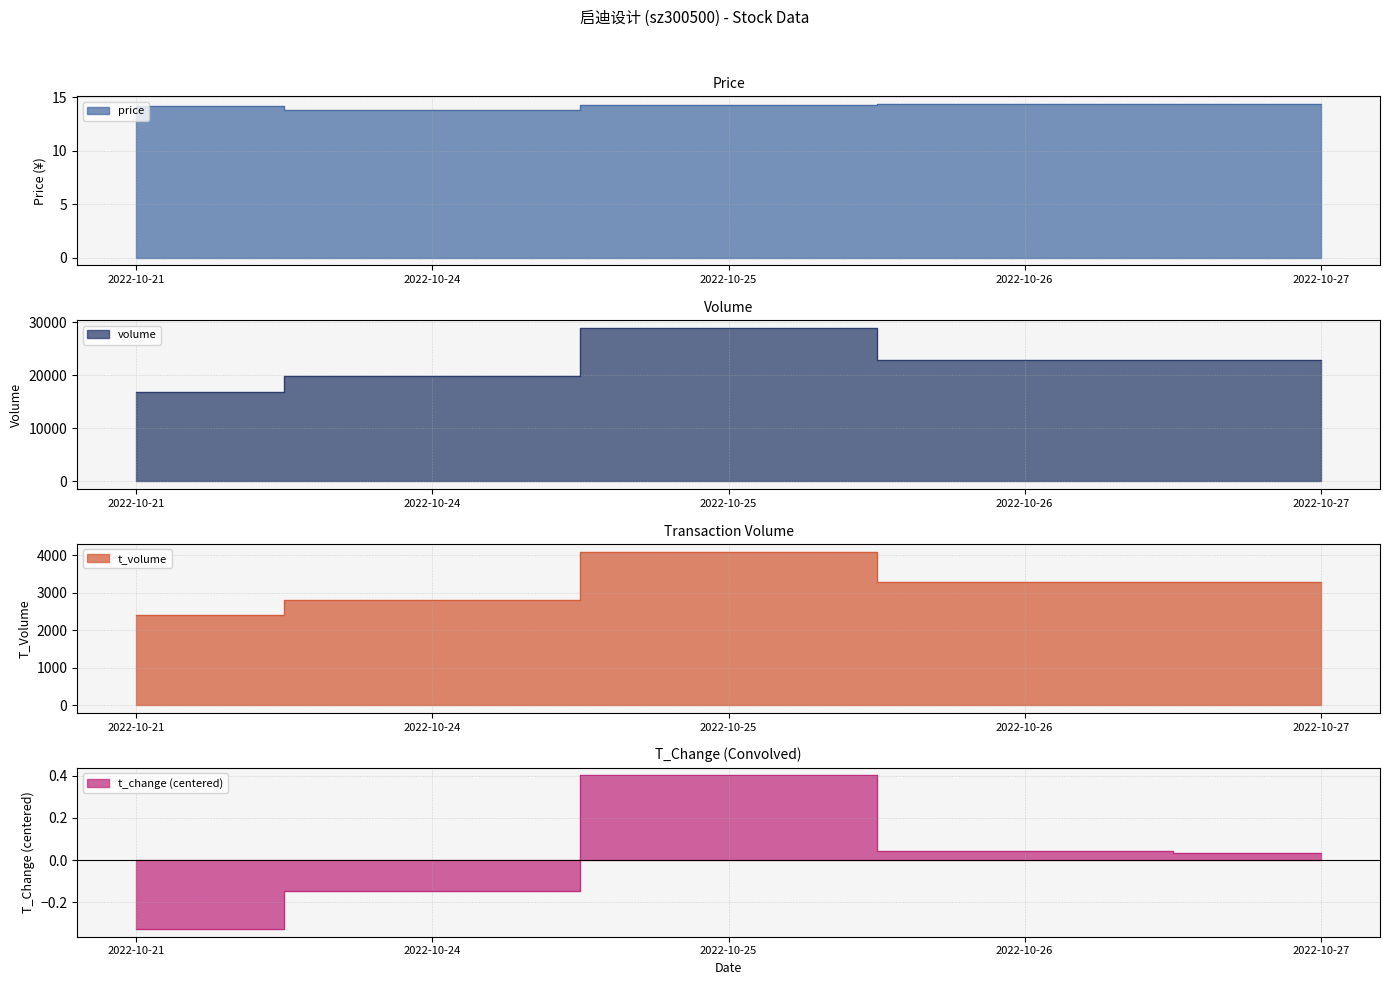

The t_volume series shows 4304.9 at 2022-10-24. True or false?

False